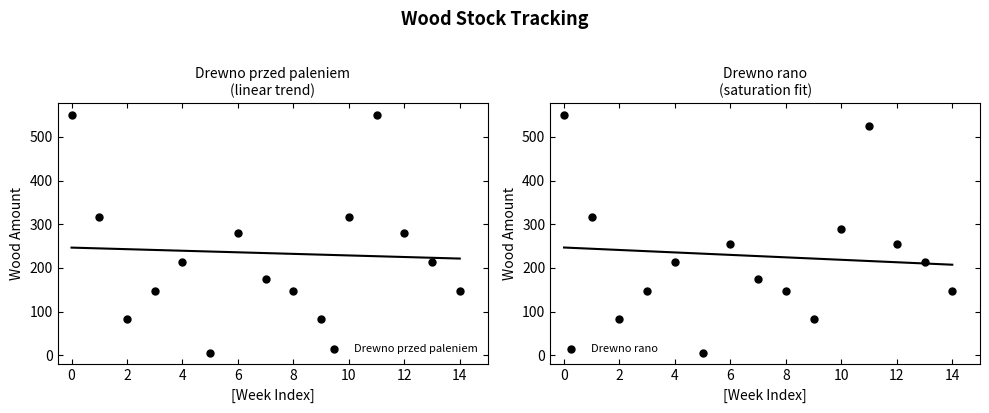

Where is the first local maximum for Drewno przed paleniem?

4